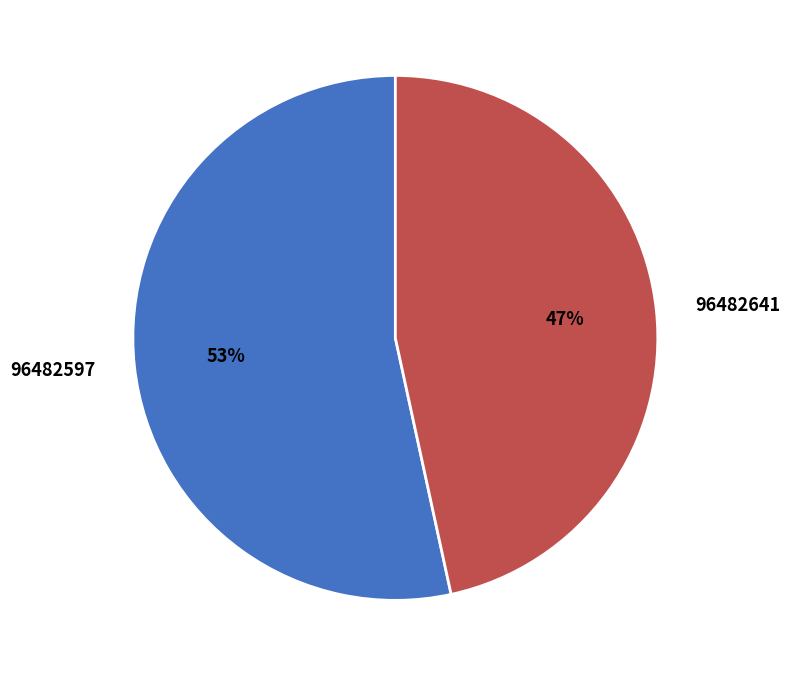

Is the sum of 96482597 and 96482641 greater than half?

Yes